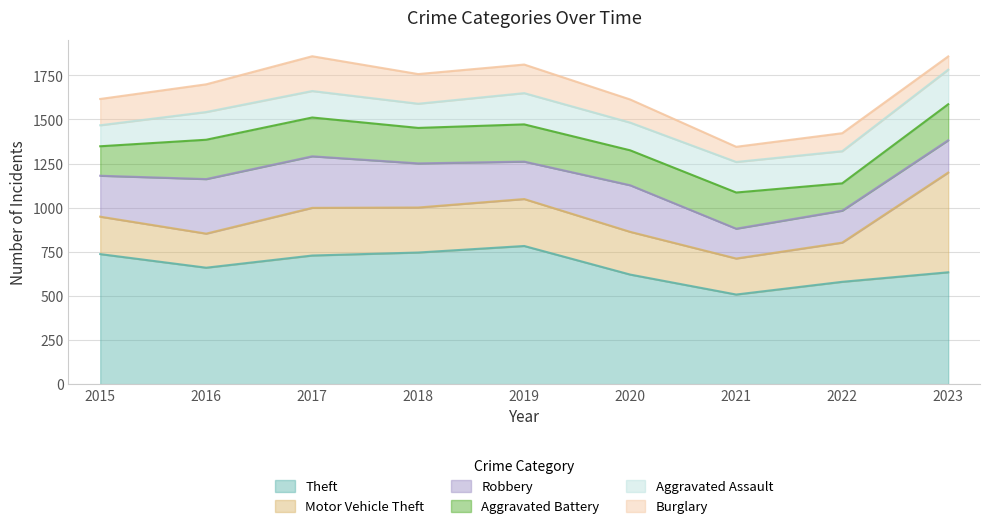

True or false: Robbery has a value of 309 at 2016.

True